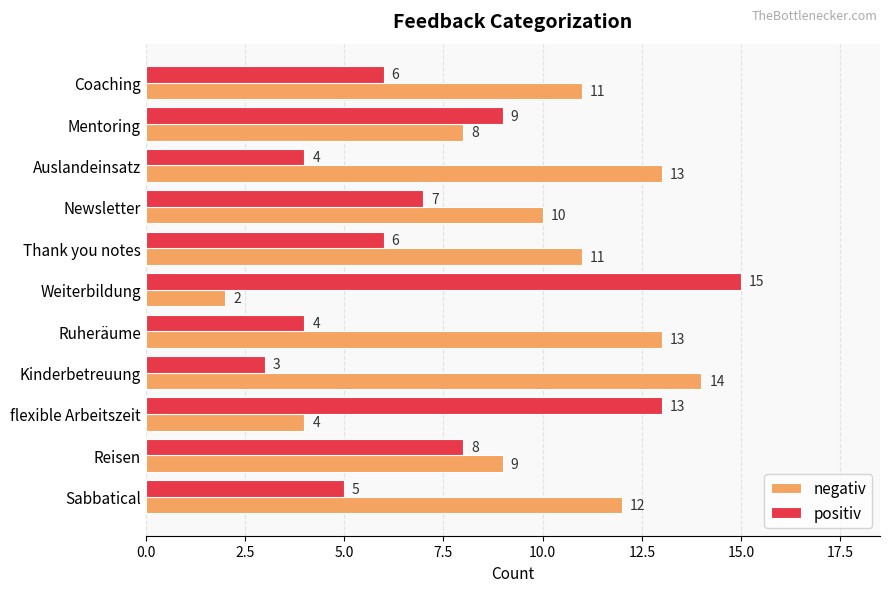

Which category has the lowest value across all series?

Weiterbildung